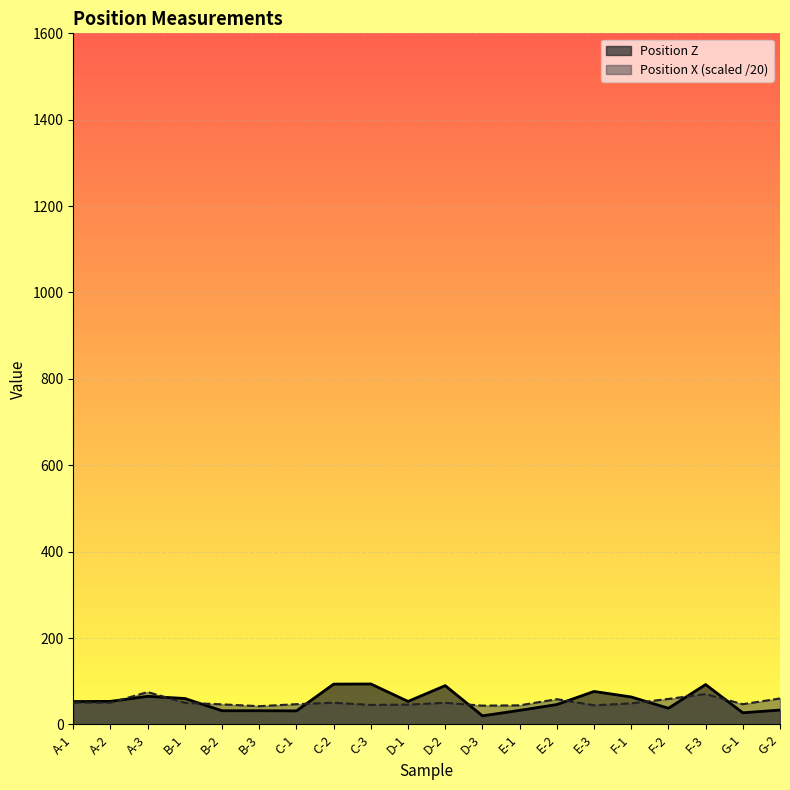

What value does the Position Z series have at G-1?

26.9